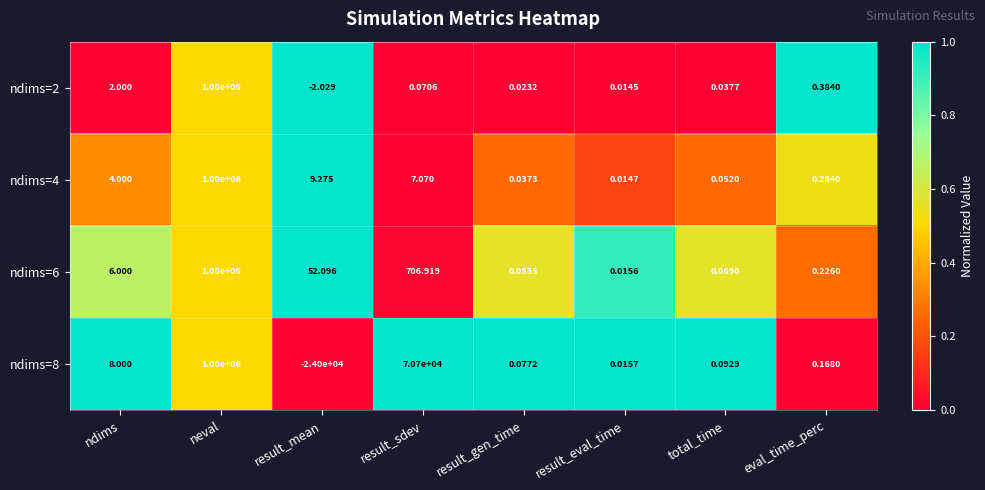

At how many categories does at least one series exceed 0?

8